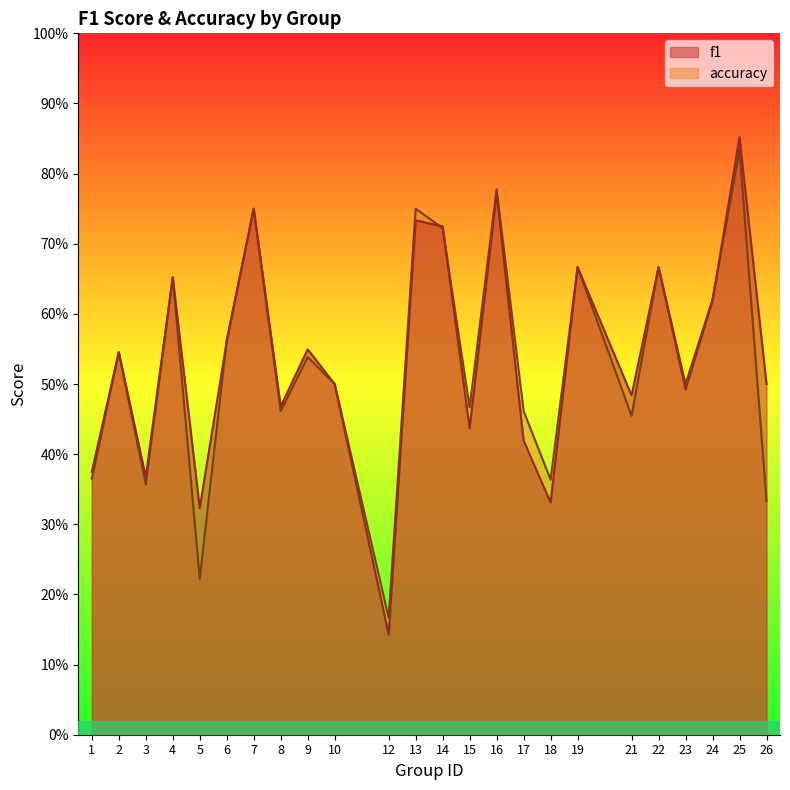

Which category has the lowest value in the f1 series?

12